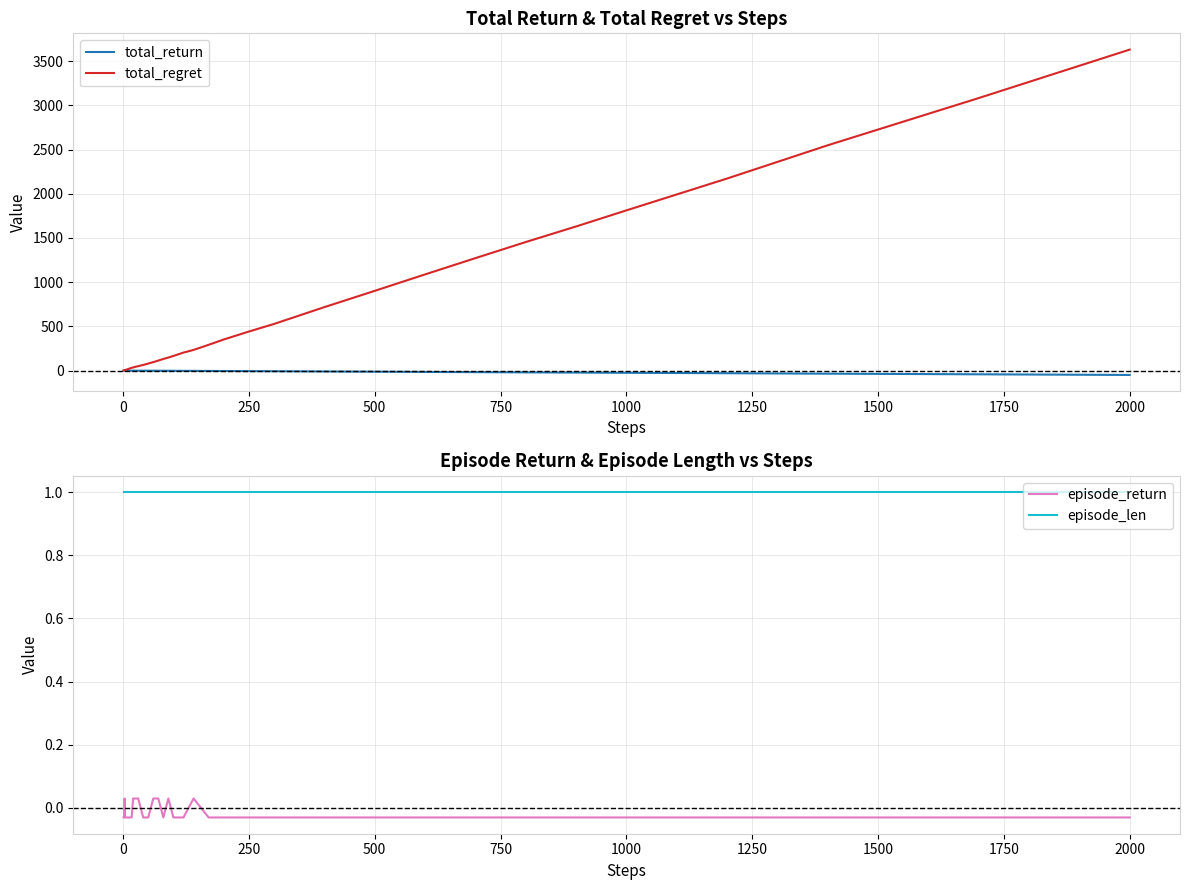

How many positive values does the episode_return series have?

8